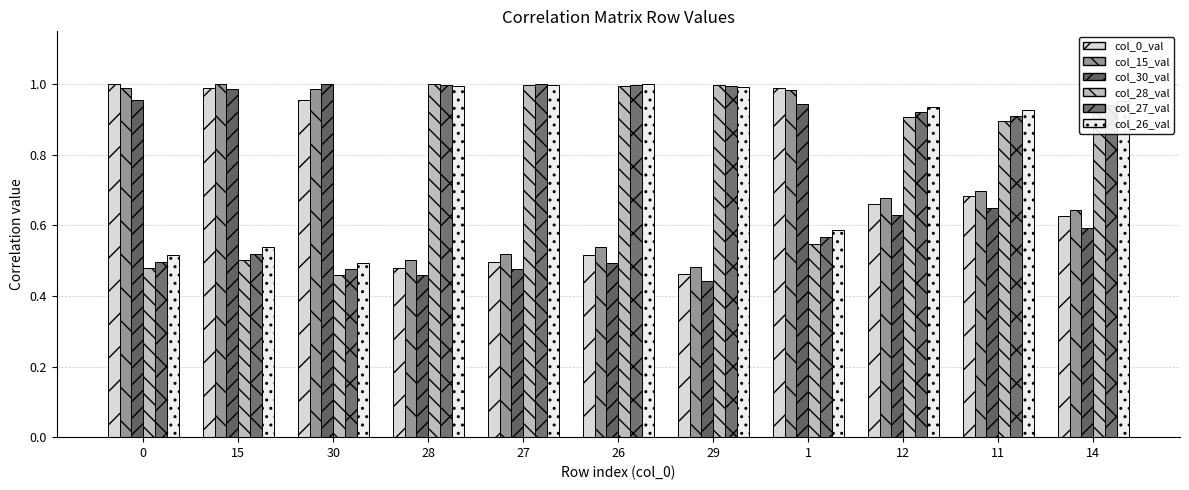

Does the chart contain stacked bars?

No